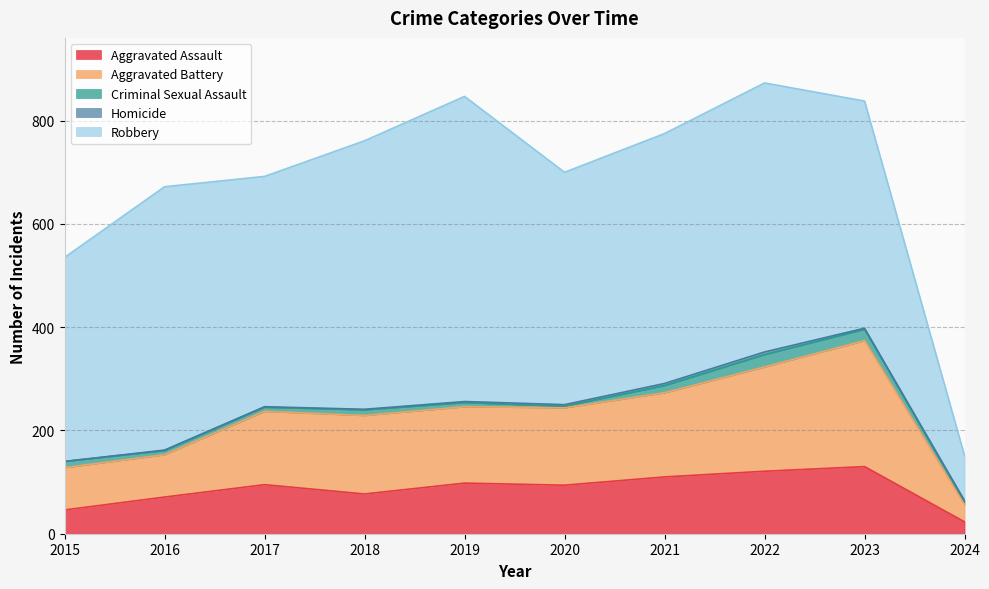

Is it true that Criminal Sexual Assault equals 12 at 2017?

False